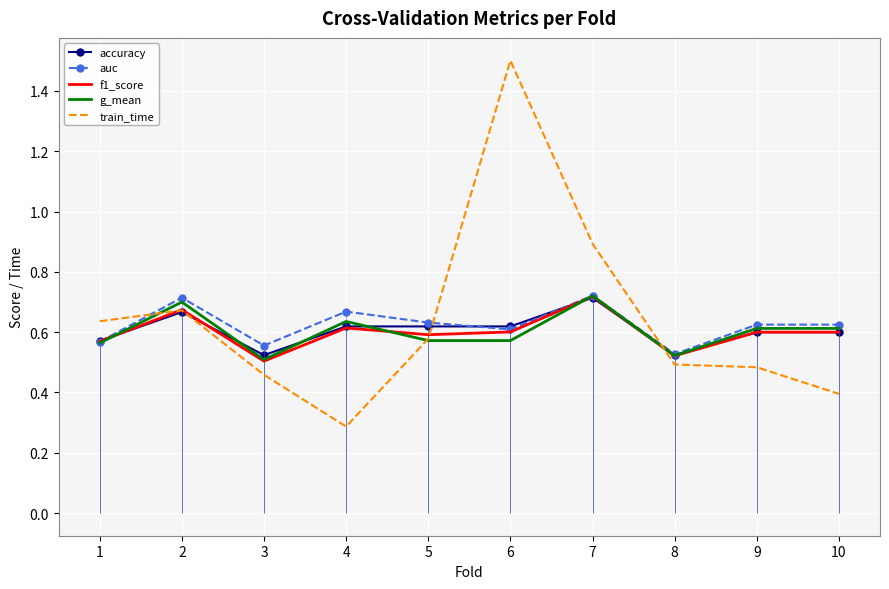

Which series has the widest spread of values?

train_time